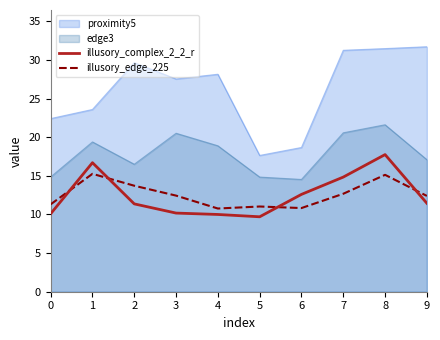

What is the average value of the illusory_complex_2_2_r series?

12.5